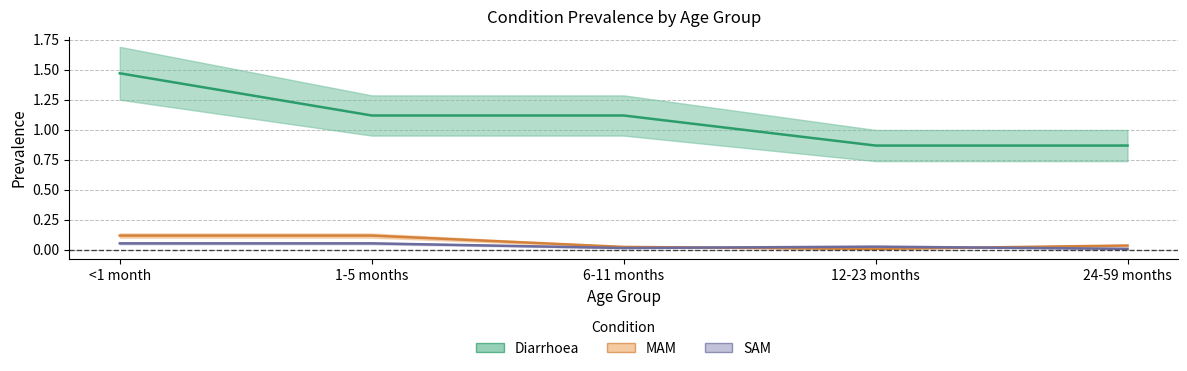

Is the value of Diarrhoea at 6-11 months greater than the value of MAM at 12-23 months?

Yes